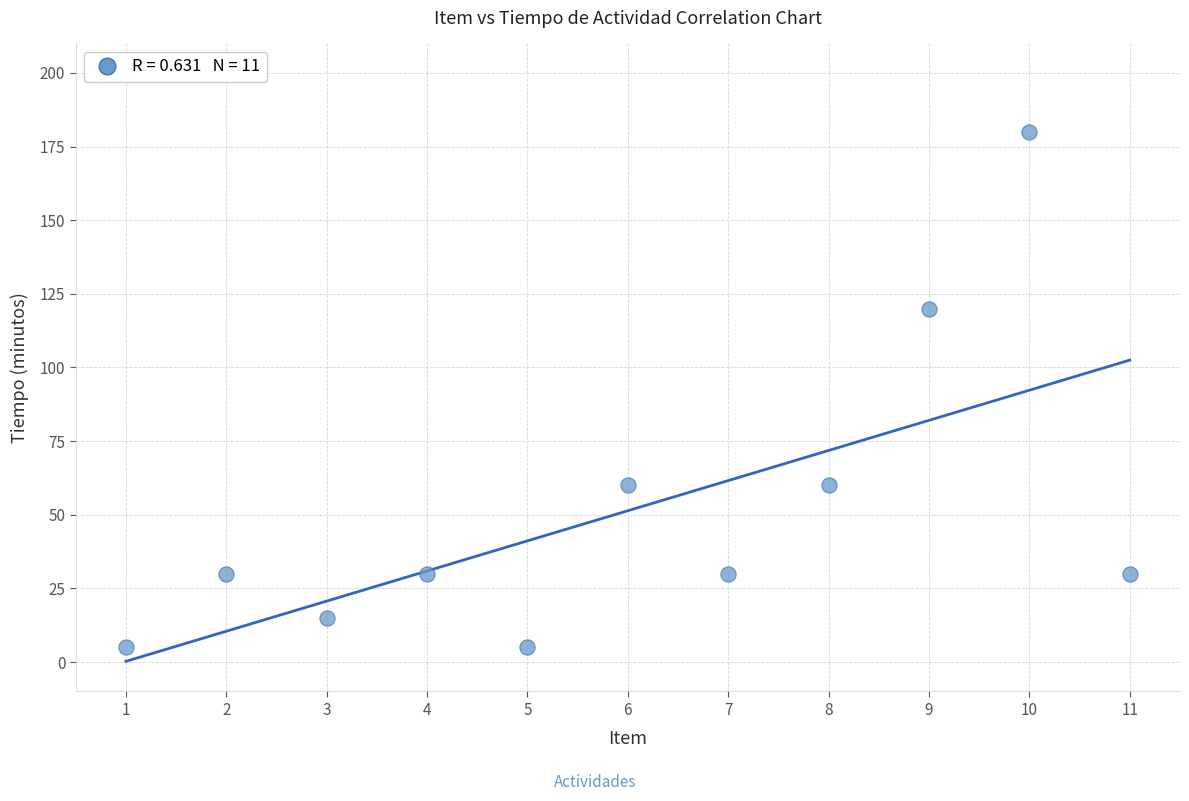

What is the range of X values (max minus min)?

10